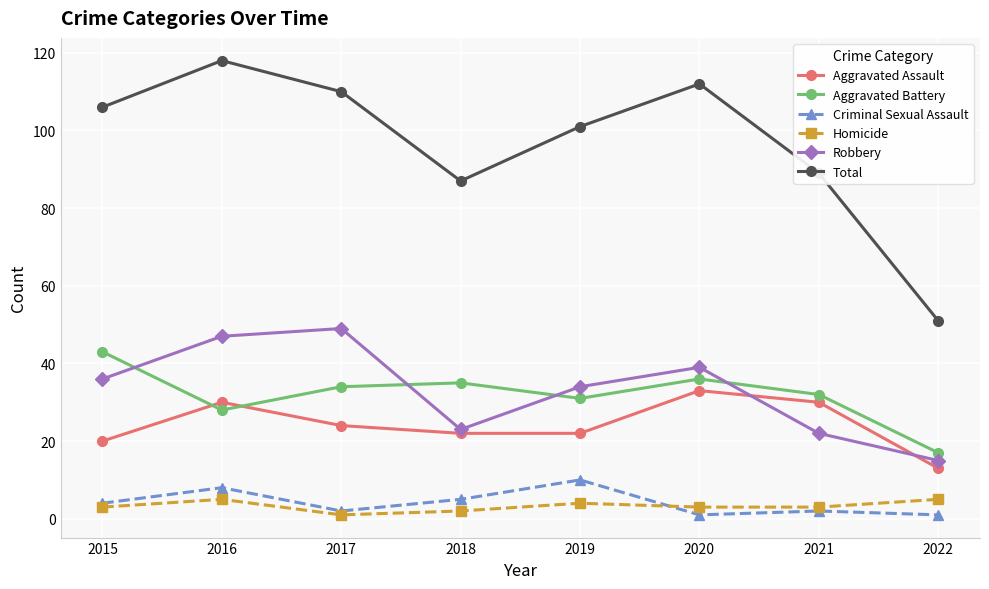

At which category does the chart reach its peak across all series?

2016